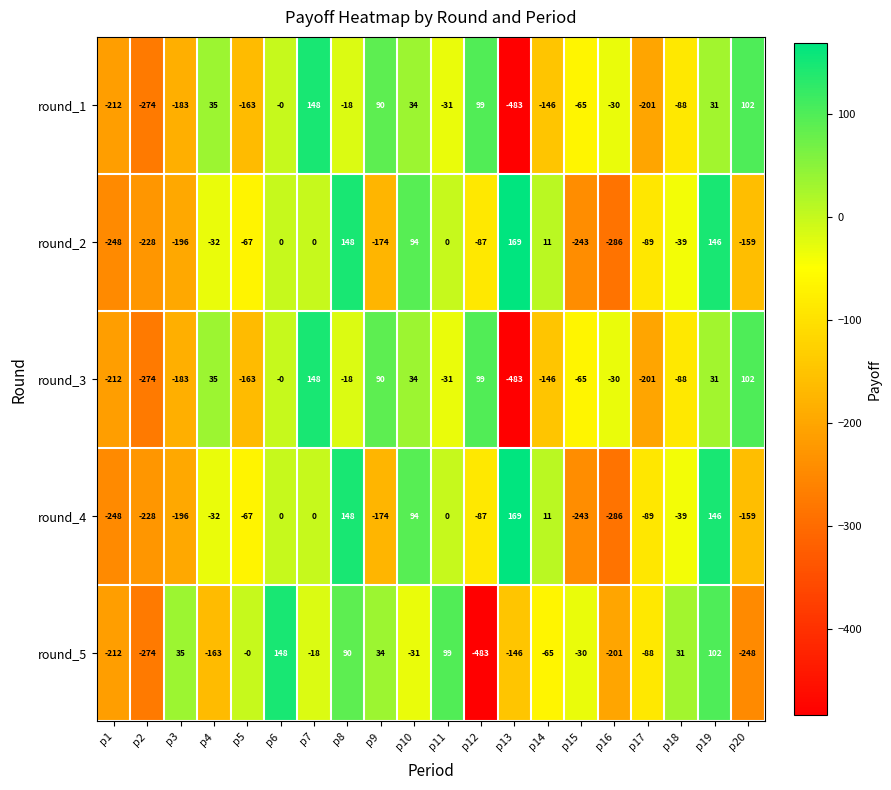

How many data points does each series have?

20